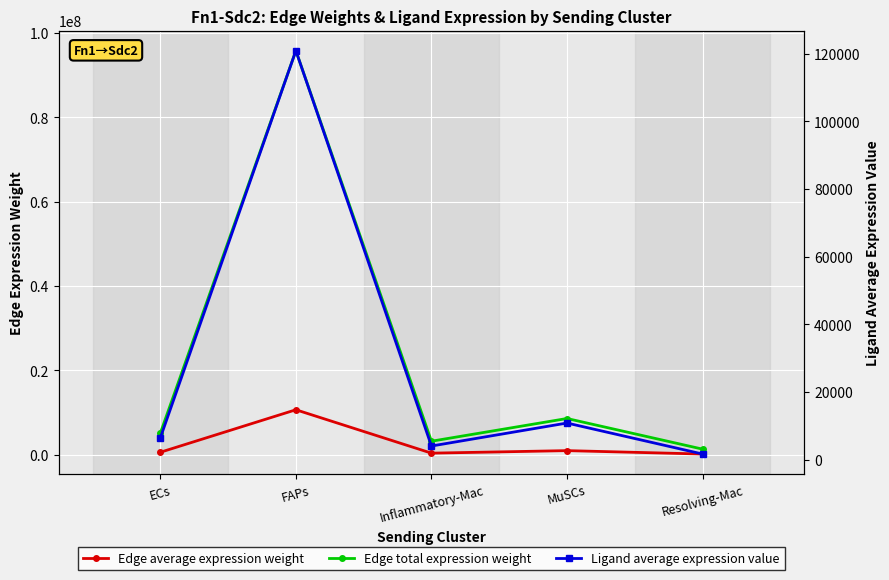

True or false: Ligand average expression value and Edge average expression weight cross at least once.

False